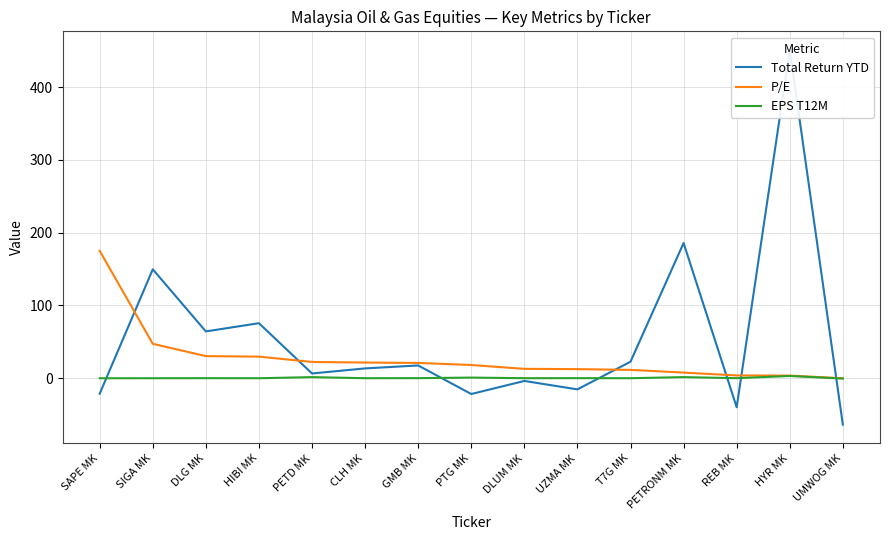

At which label does P/E reach its peak?

SAPE MK